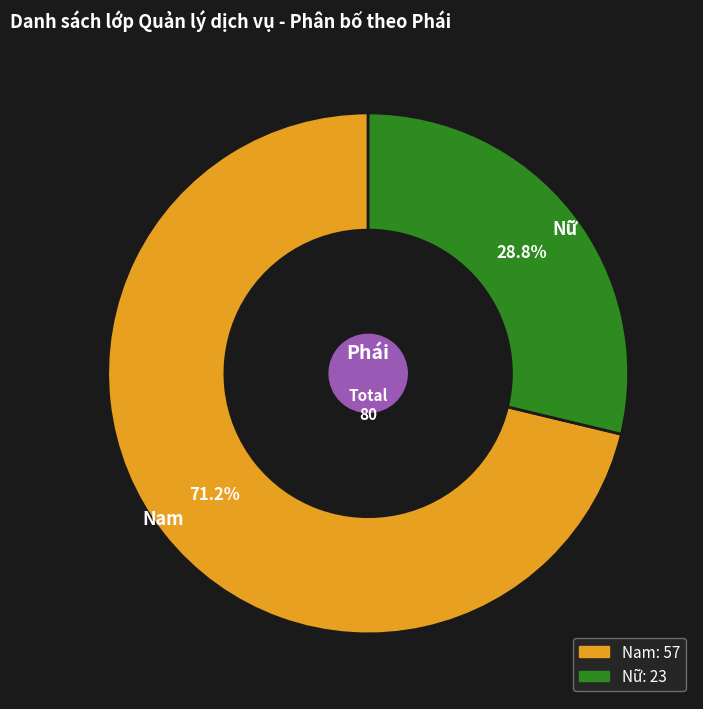

Count the number of slices in the pie.

2